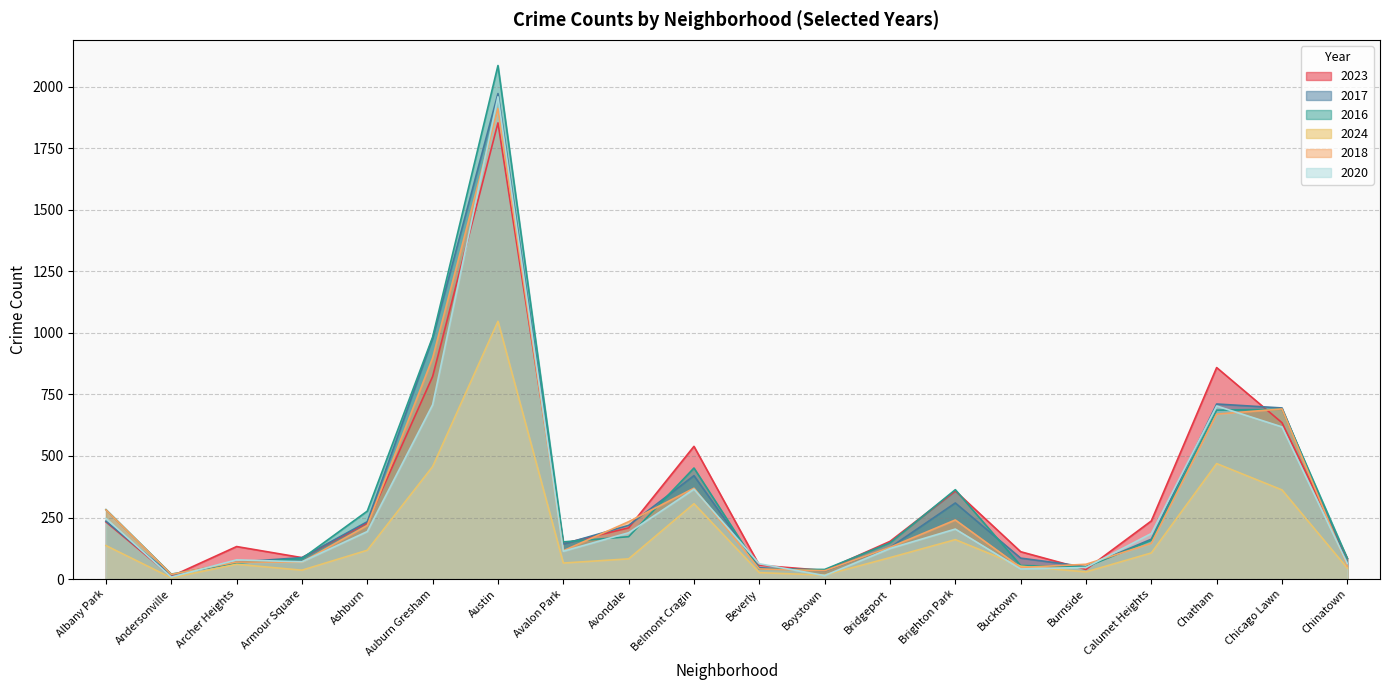

Is it true that 2020 equals 19 at Boystown?

False